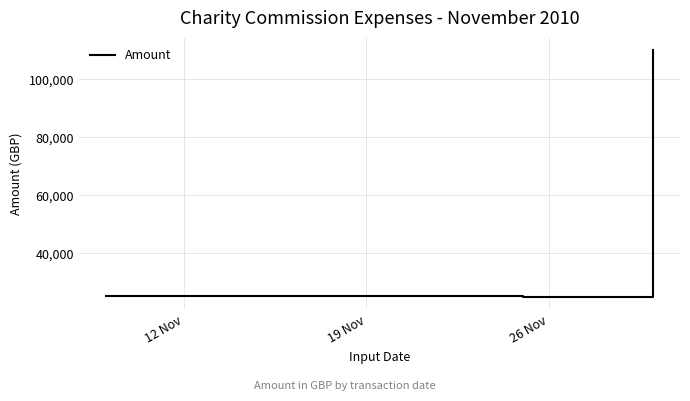

What is the sum of all values?

160218.5